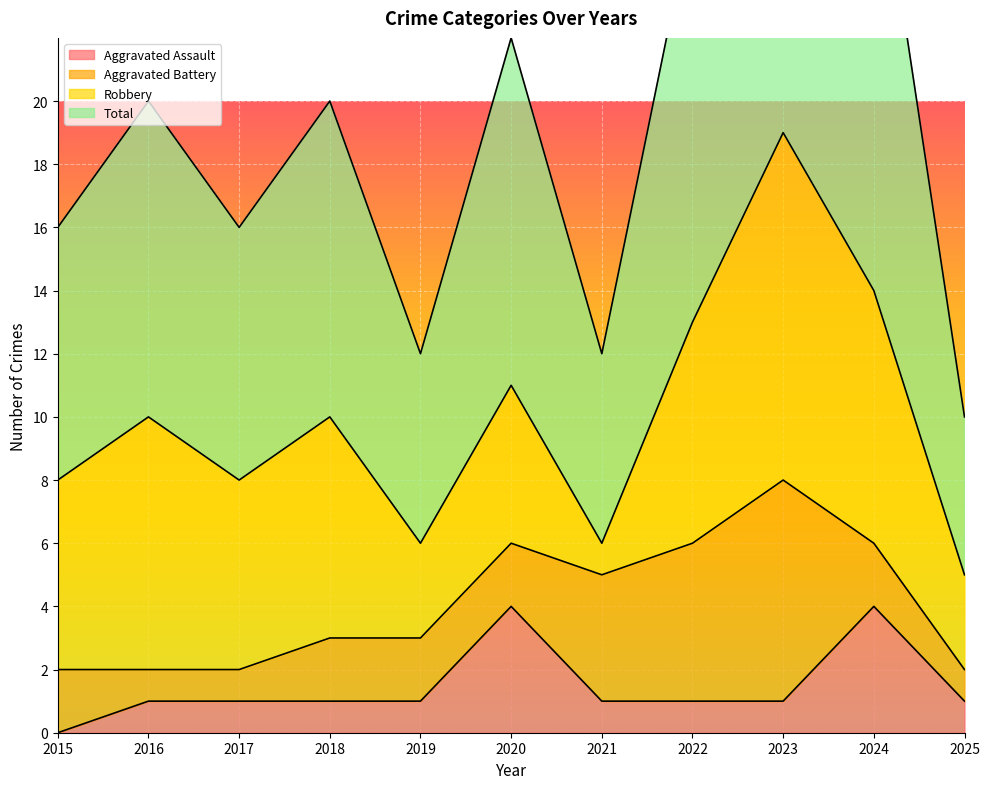

True or false: Aggravated Assault has a value of 1 at 2017.

True